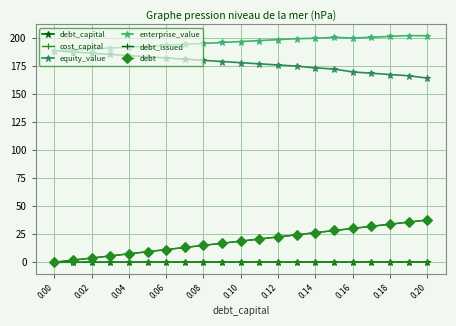

True or false: equity_value and debt_issued cross at least once.

False